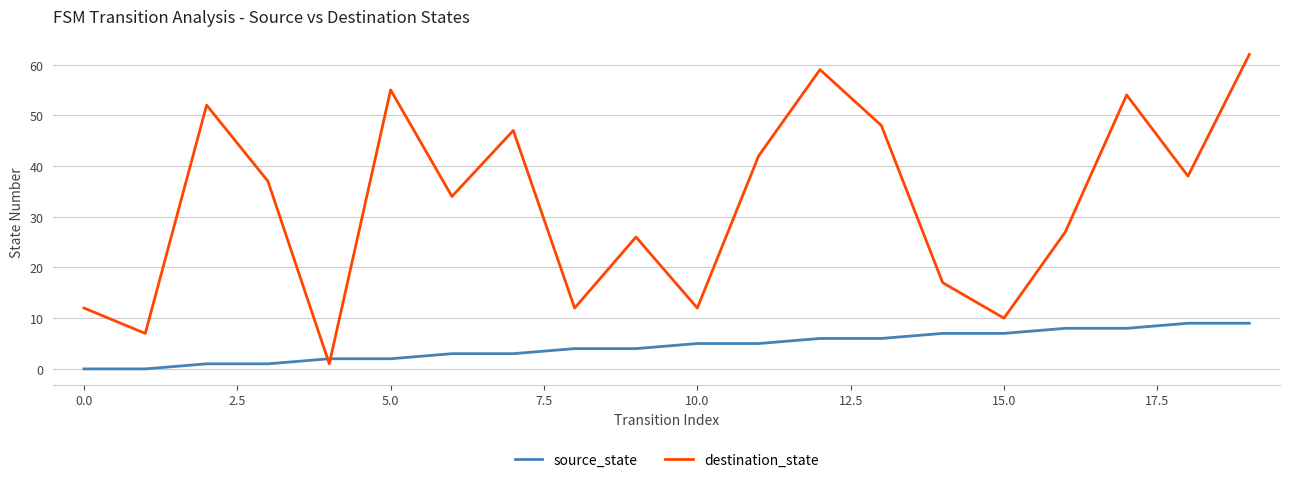

Which series has the widest spread of values?

destination_state